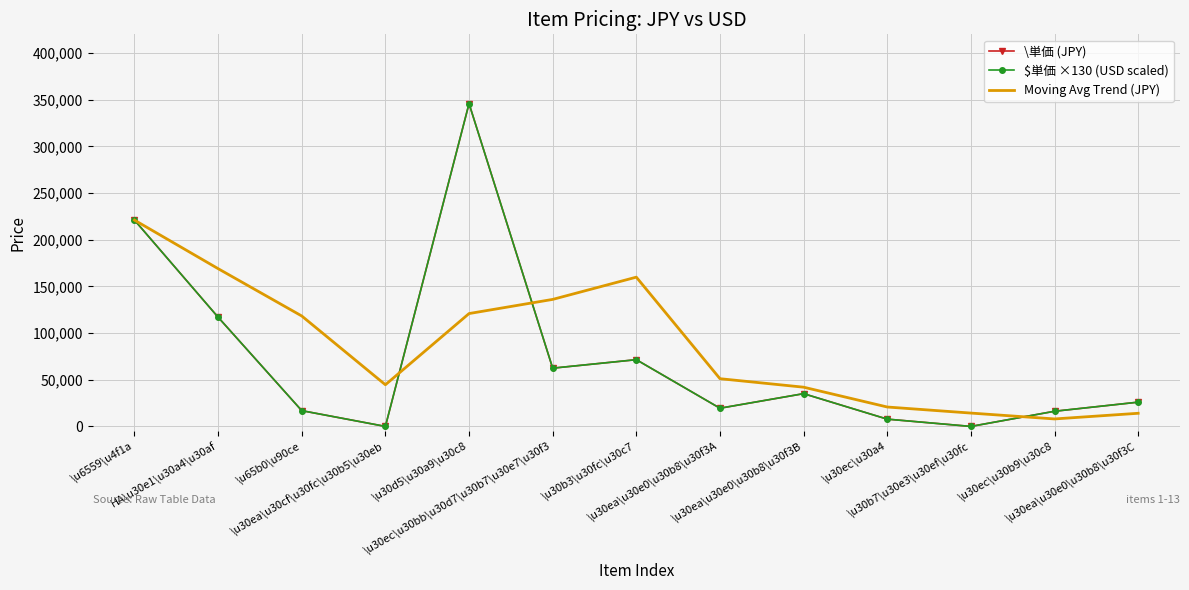

What is the spread (max minus min) of values at \u30ea\u30e0\u30b8\u30f3C?

11916.7